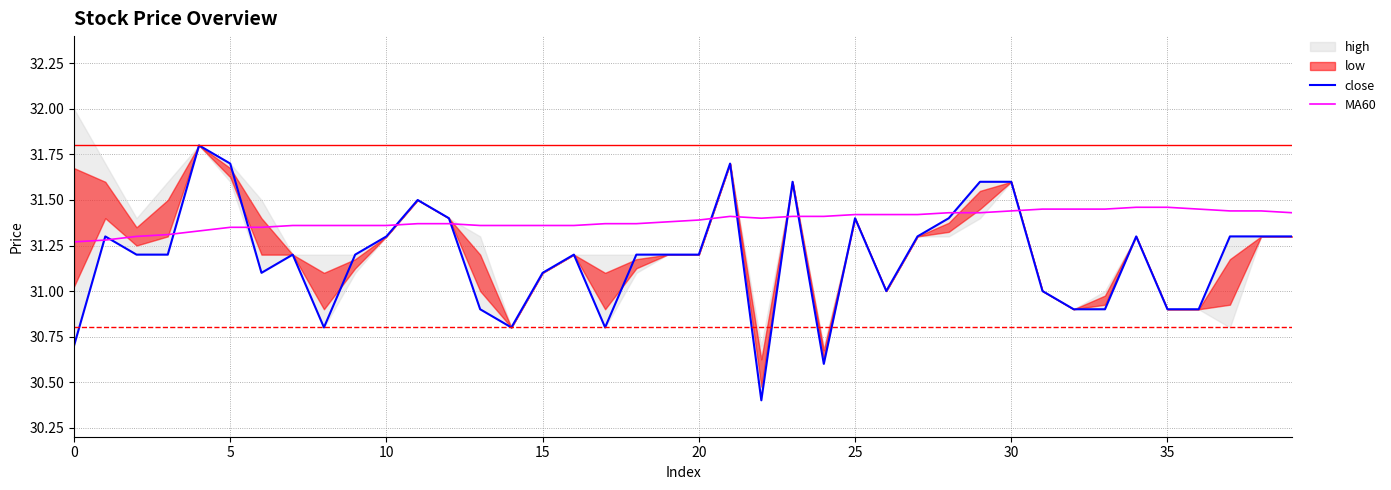

What is the average value of the close series?

31.2